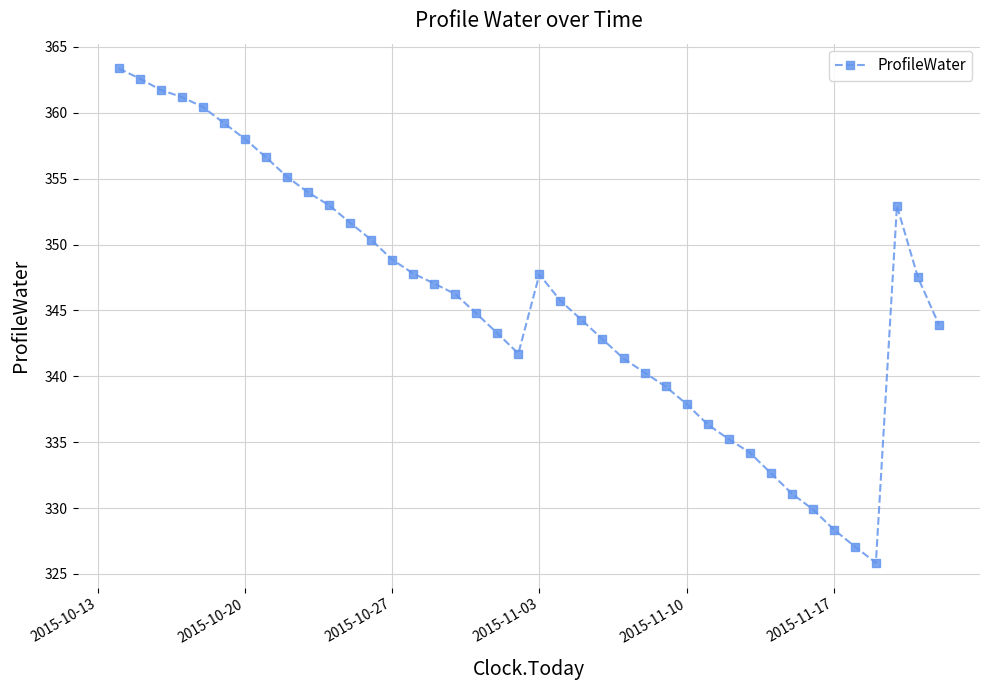

What is the maximum value shown in the chart?

363.4